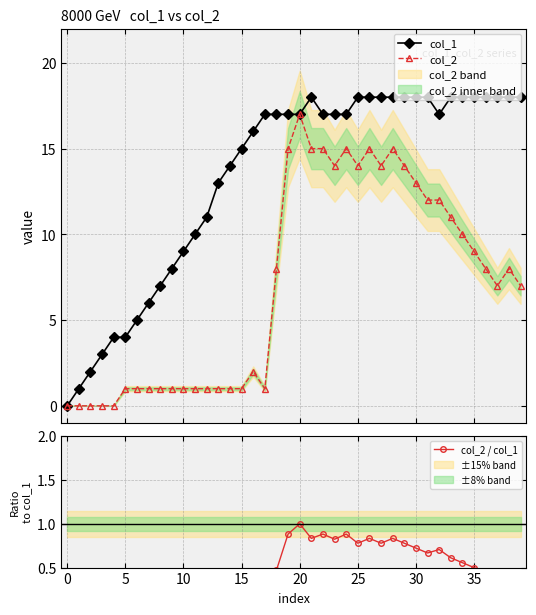

In col_1, how many points are higher than both neighbors (excluding endpoints)?

1